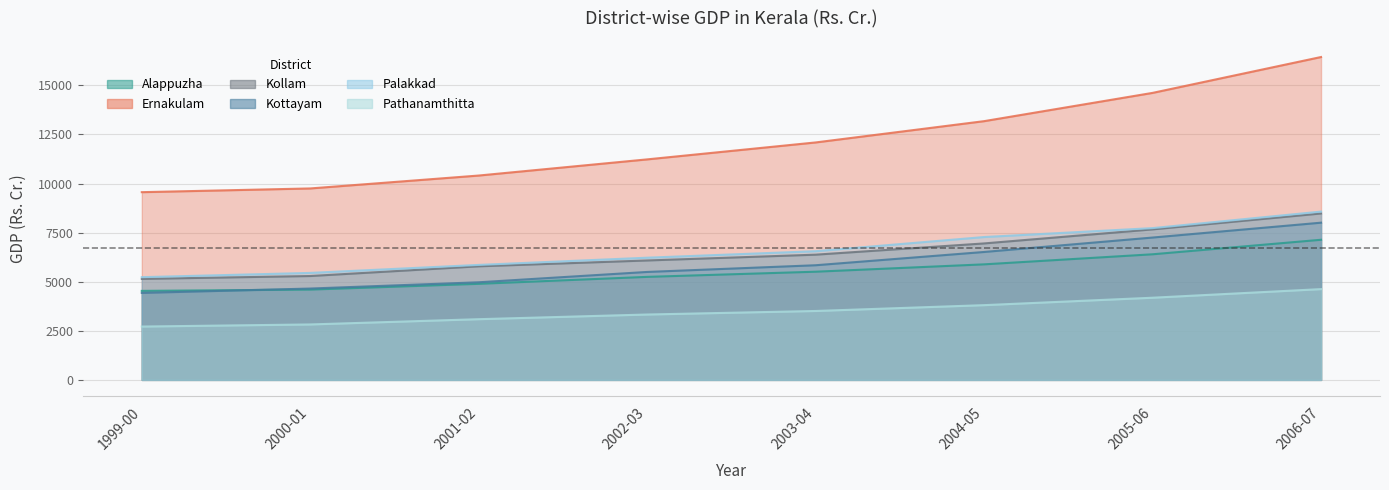

What is the value of the Kottayam point at the 5th from the left?

5840.1